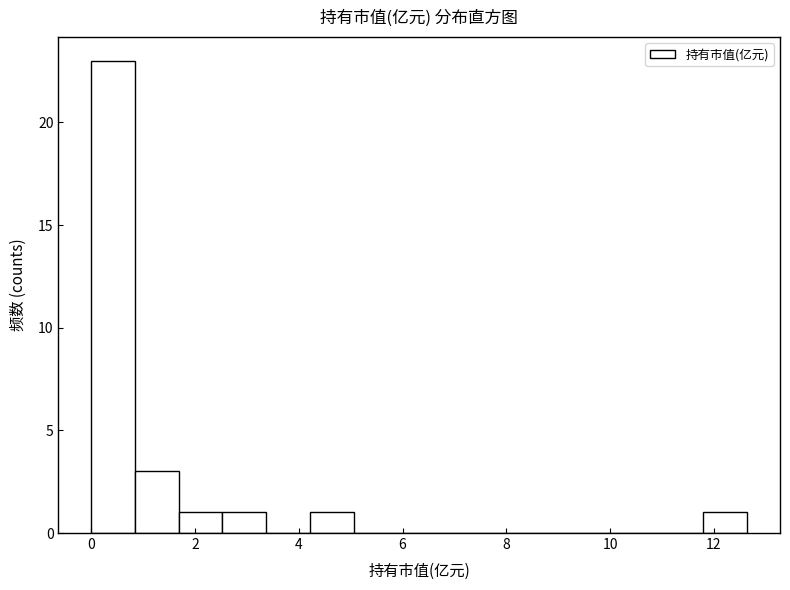

Reading left to right, transcribe this chart: for each bar, give the range it covers on the x-axis and its height. Neither the bar edges nor the heights are printed on the chart, so give them approximately, as read against the axes.

0.0 to 0.8: 23
0.8 to 1.6: 3
1.6 to 2.6: 1
2.6 to 3.4: 1
3.4 to 4.2: 0
4.2 to 5.0: 1
5.0 to 5.8: 0
5.8 to 6.8: 0
6.8 to 7.6: 0
7.6 to 8.4: 0
8.4 to 9.2: 0
9.2 to 10.2: 0
10.2 to 11.0: 0
11.0 to 11.8: 0
11.8 to 12.6: 1